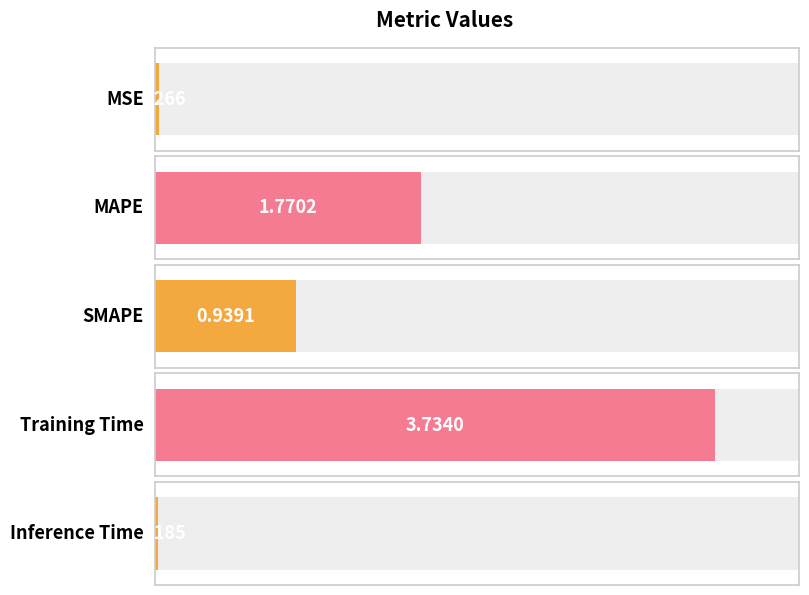

Does the chart contain any negative values?

No